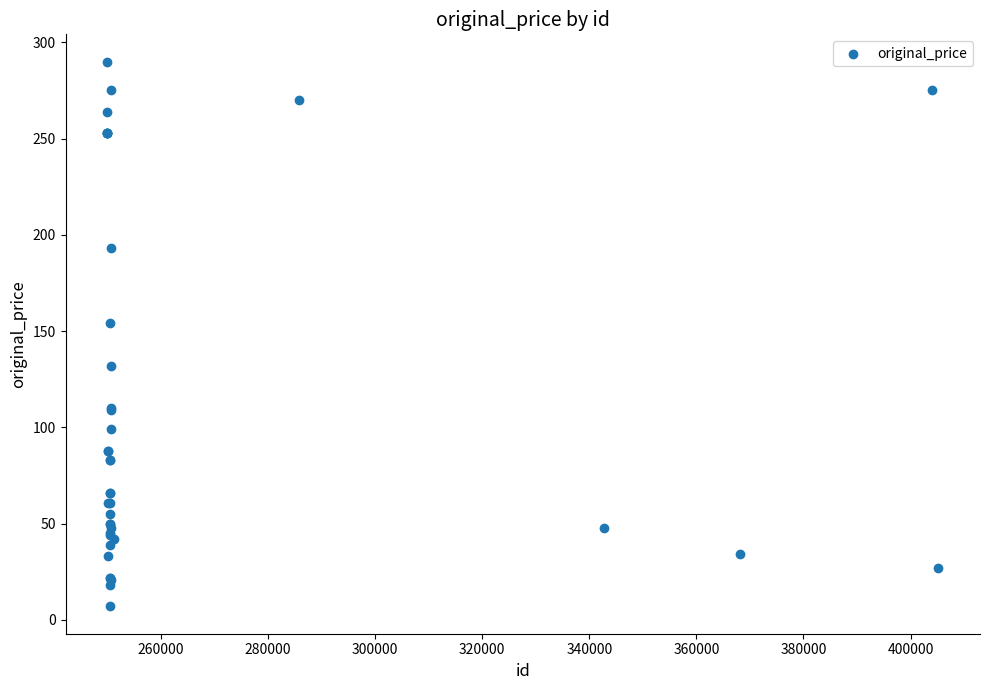

What Y value in the scatter plot is closest to 148?

154